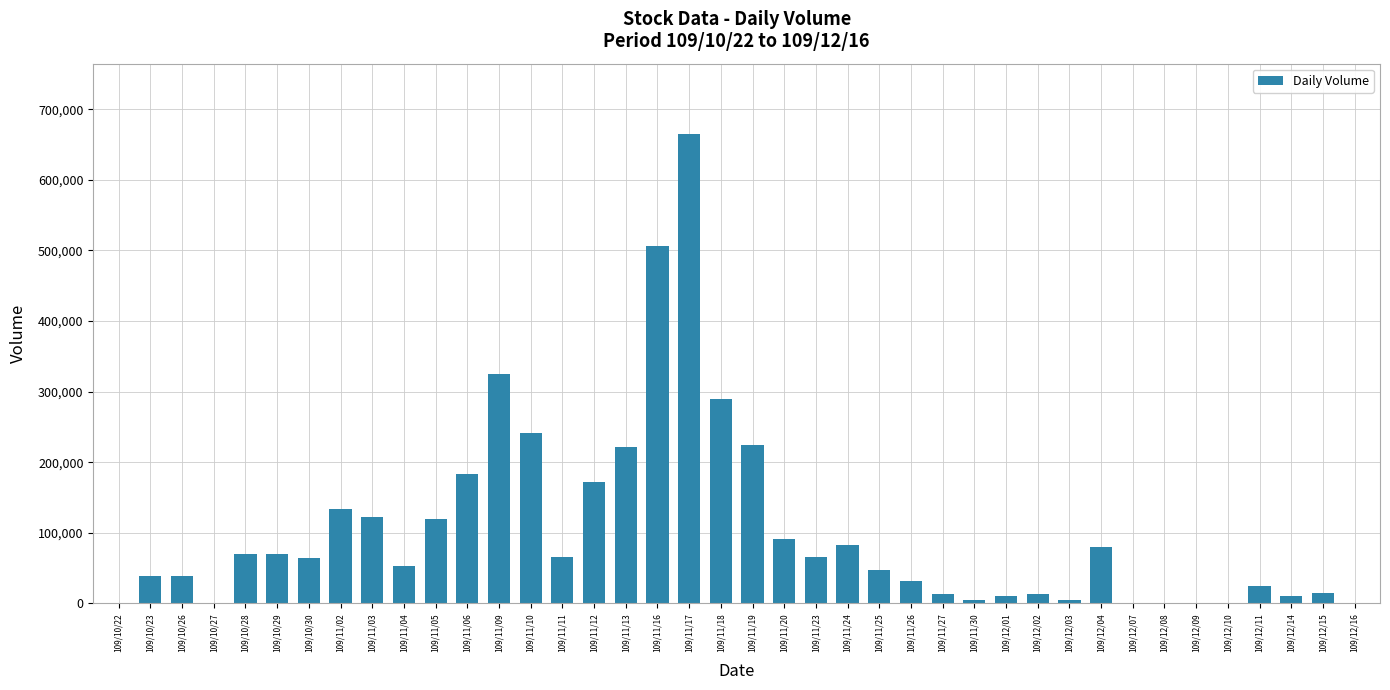

Is it true that the value at 109/12/10 is 0?

True